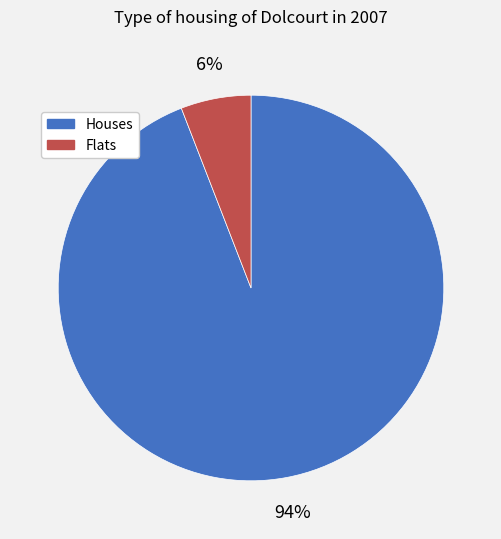

Rank the categories by value from highest to lowest.

Houses, Flats